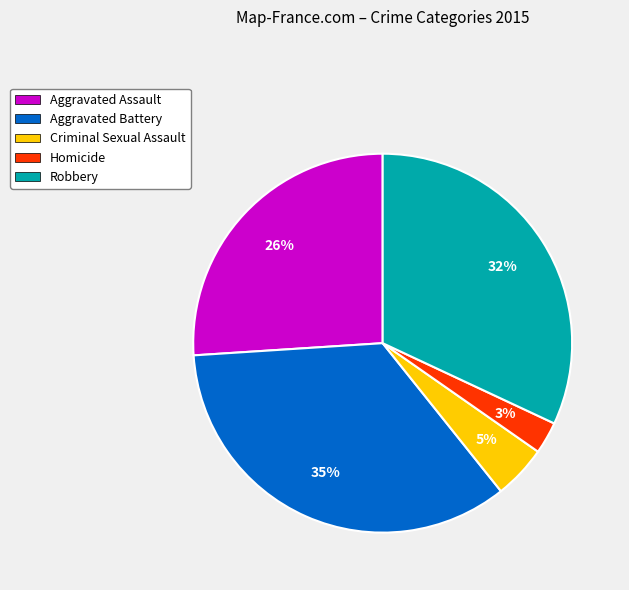

To the nearest percent, what is the difference between the largest and smallest slice percentages?

32%